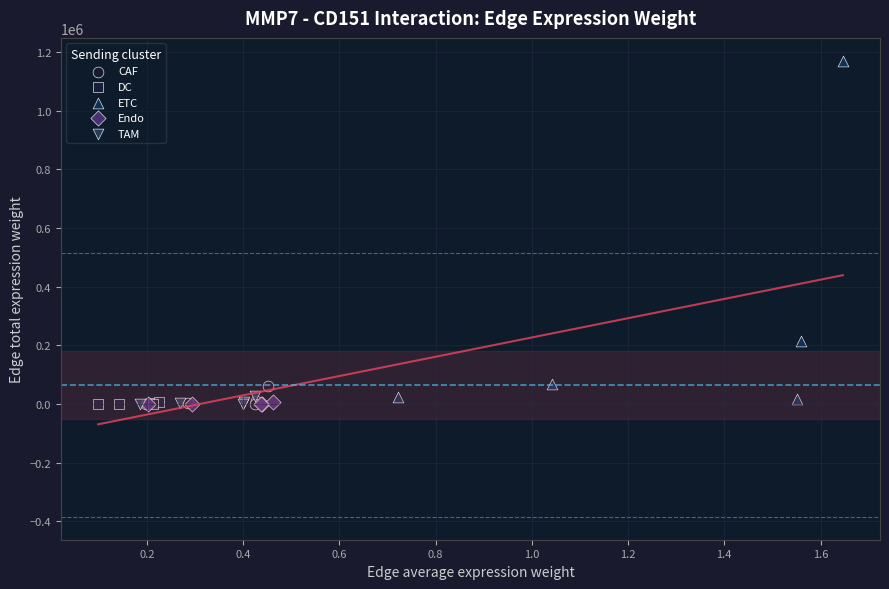

Which series contains the highest Y value?

ETC